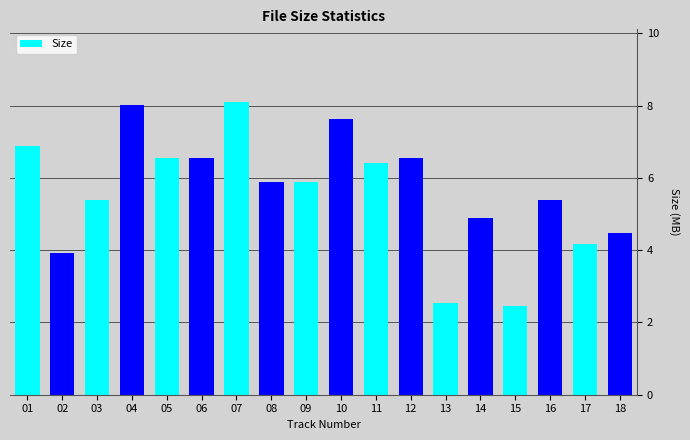

How many data points are above 5?

12